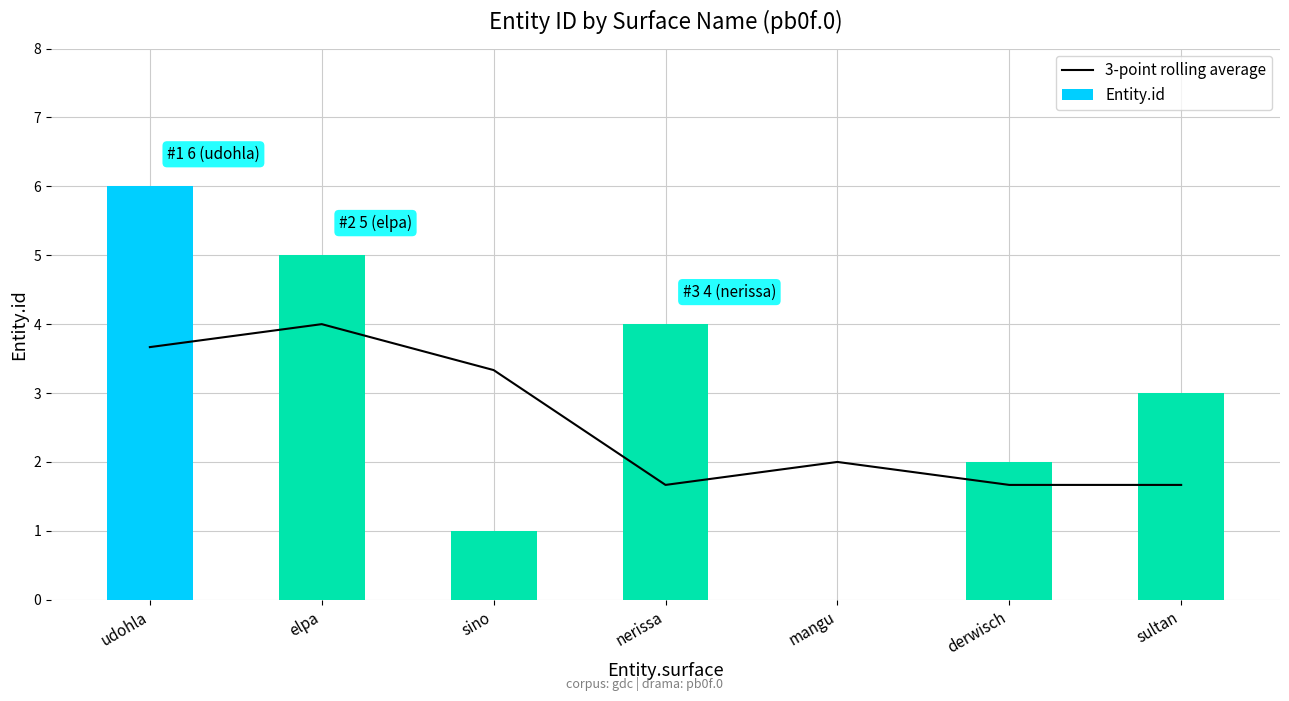

What is the average value of the 3-point rolling average series?

2.6